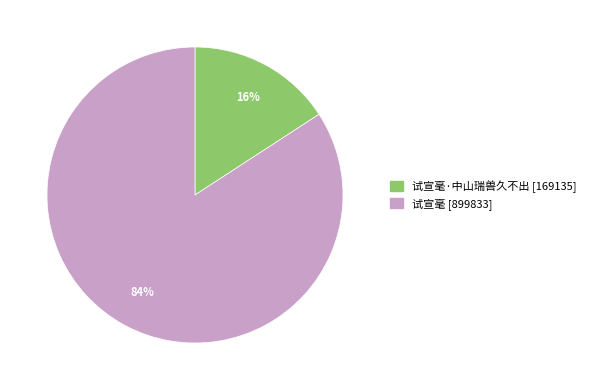

Count the number of slices in the pie.

2